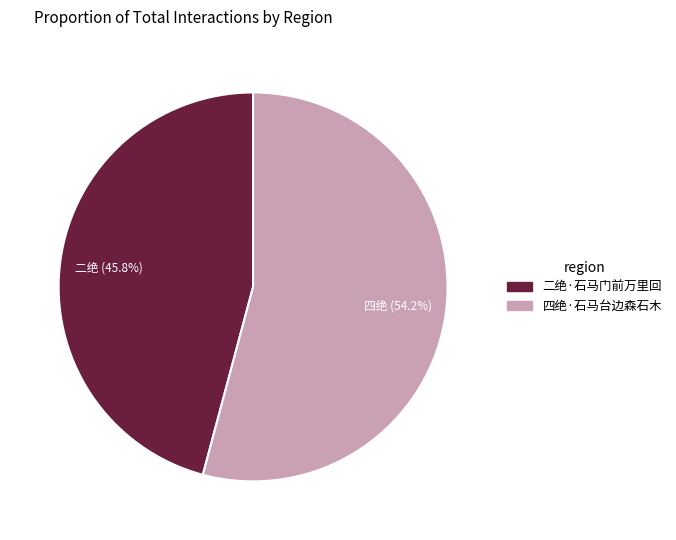

Which category has the smallest portion of the pie?

二绝·石马门前万里回